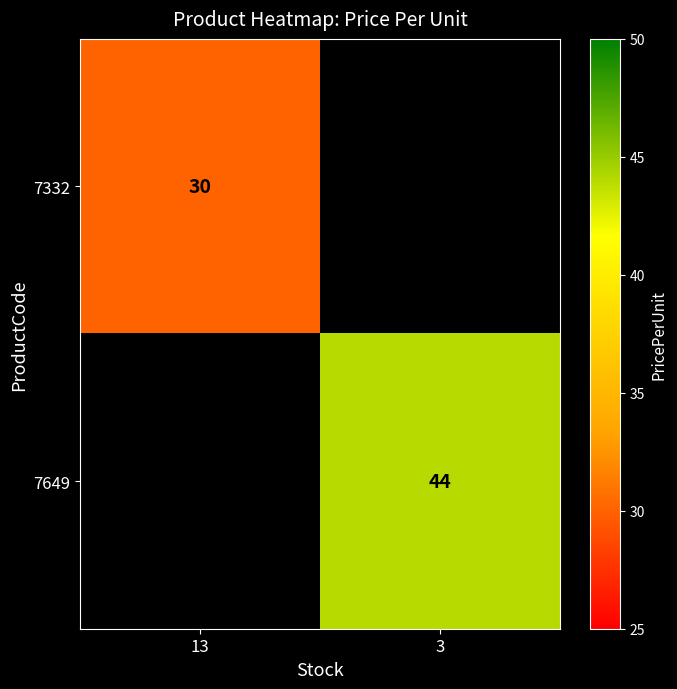

Is it true that 7649 equals 65 at 3?

False